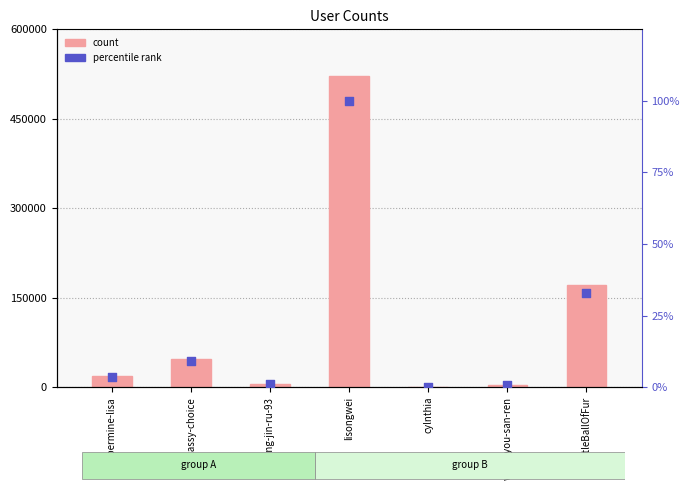

Which series reaches the maximum Y coordinate?

col_1